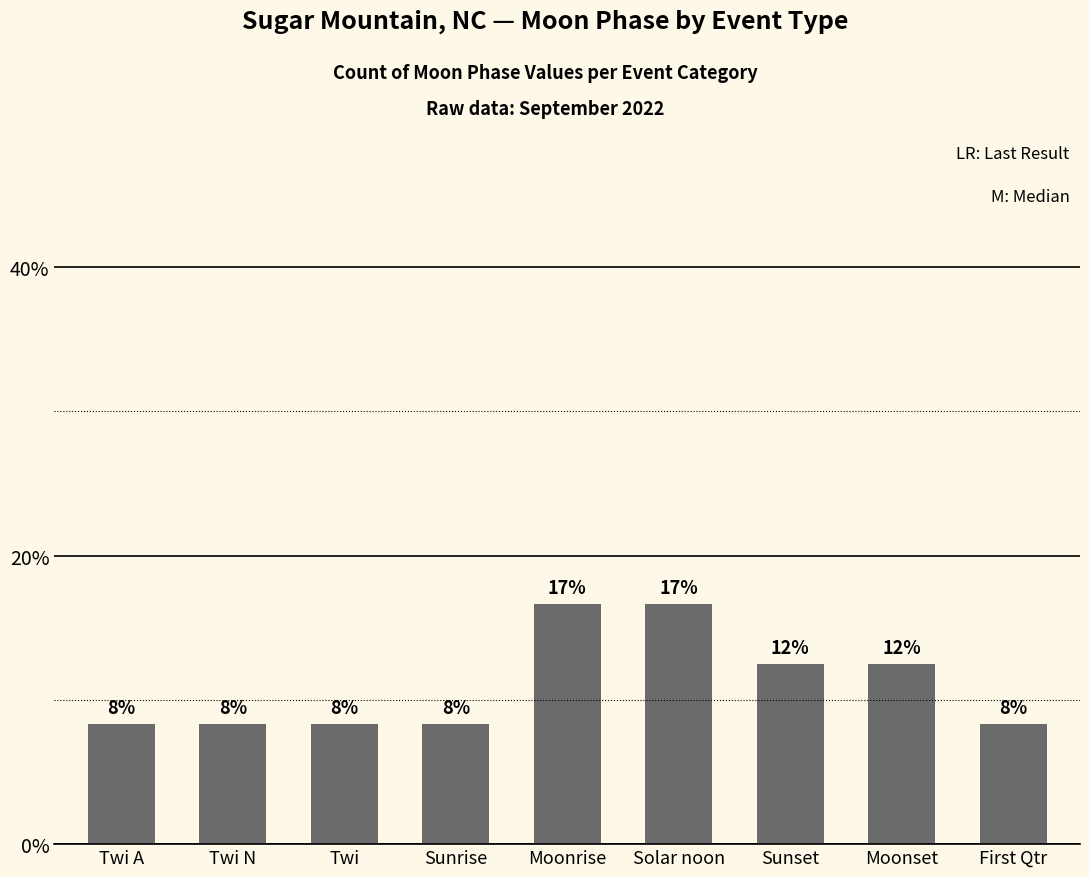

At which label is the value closest to 12?

Sunset